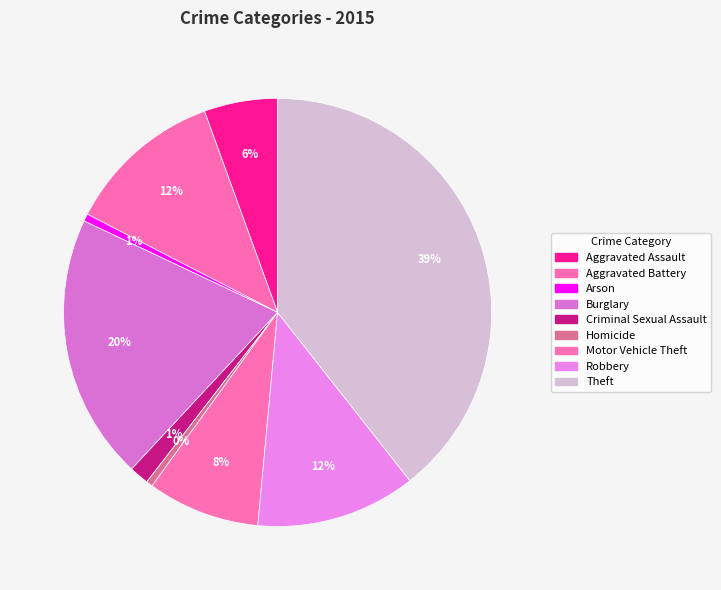

How many segments does this pie chart have?

9